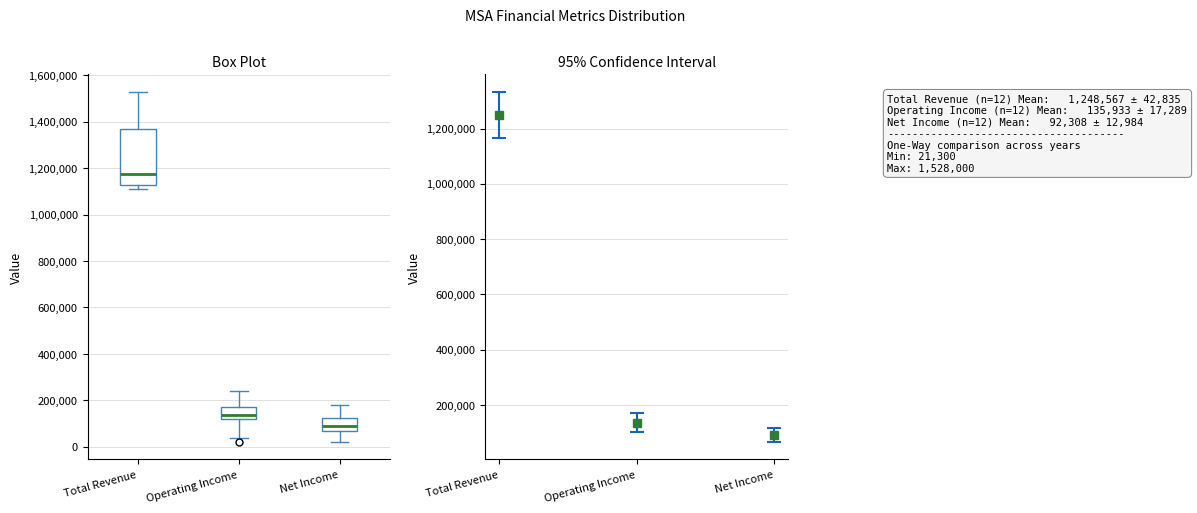

Reading left to right, transcribe this box plot: for each box, give where its median line is, the range the box spans, and where its two whiskers end, as read against the y-axis. The values are not printed on the chart, so give them approximately, as read against the axis.

Total Revenue: median 1180000, box 1120000 to 1360000, whiskers 1120000 (just below the box's lower edge) to 1520000
Operating Income: median 140000, box 120000 to 180000, whiskers 40000 to 240000
Net Income: median 80000 (just above the box's lower edge), box 80000 to 120000, whiskers 20000 to 180000